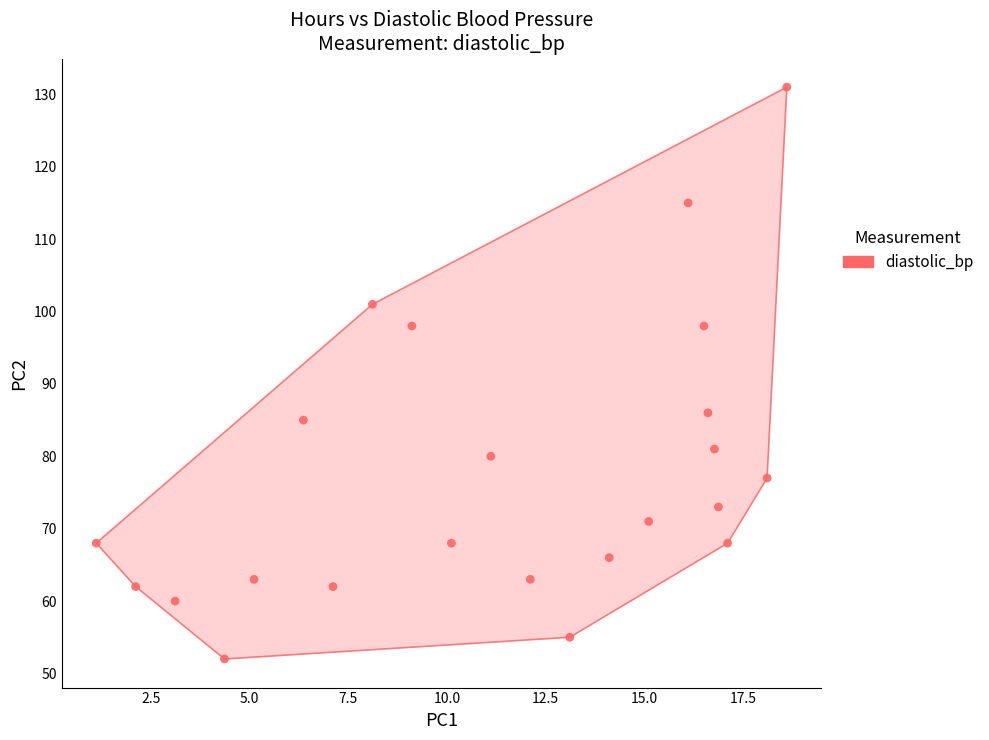

What Y value in the scatter plot is closest to 91?

86